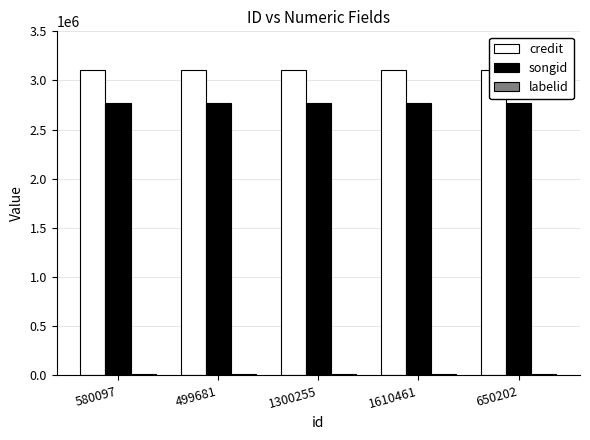

What is the maximum value shown in the chart?

3104389